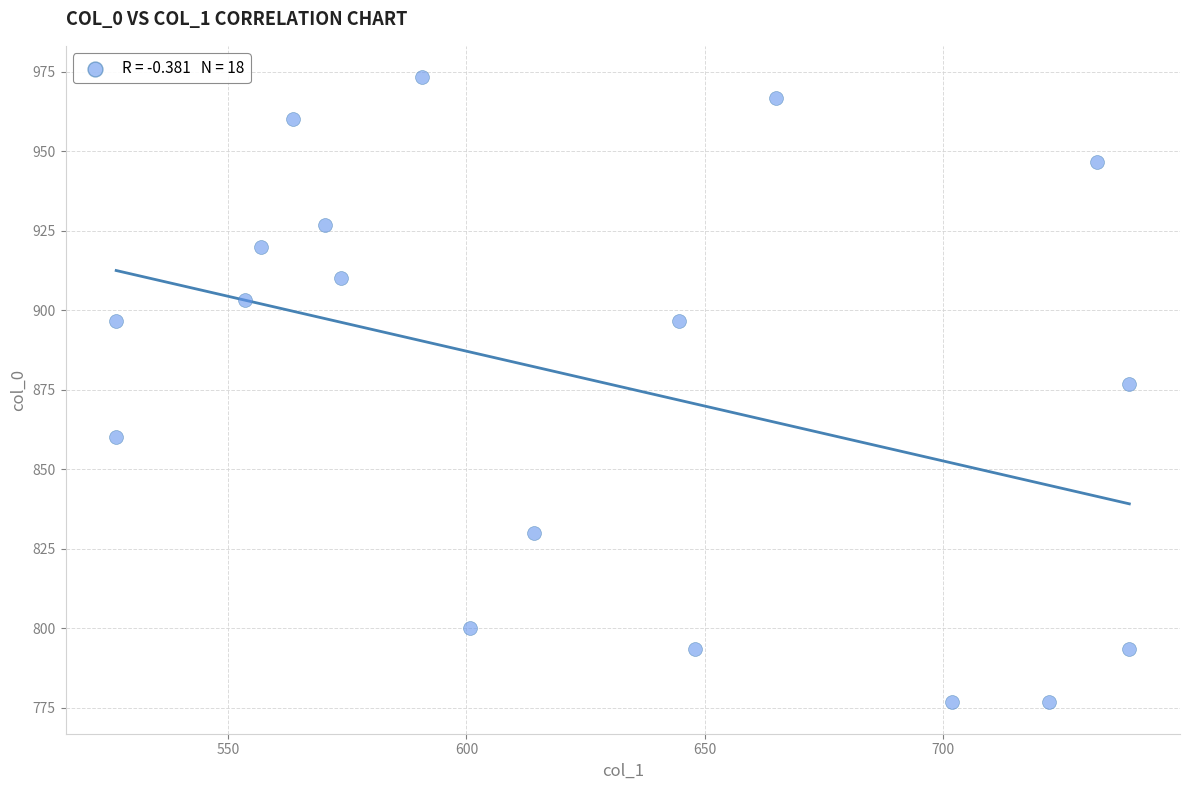

What is the range of Y values (max minus min)?

196.7